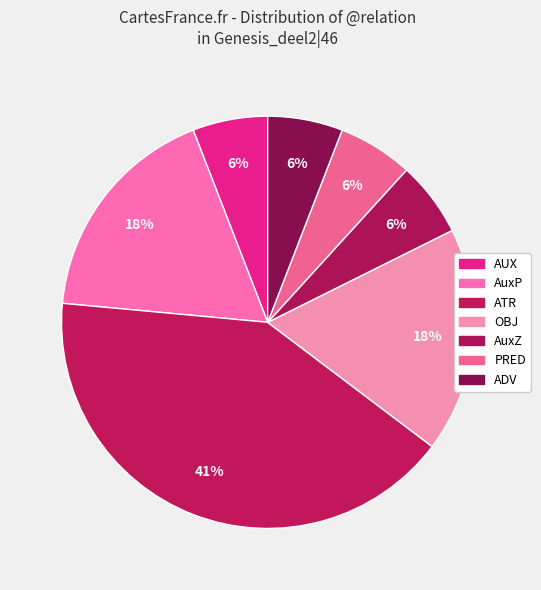

Is it true that OBJ is 6% of the pie?

False